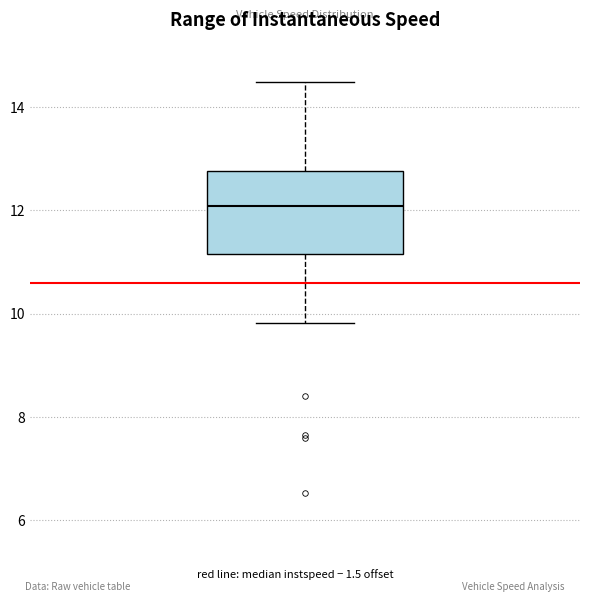

Where does the upper whisker of the box end on the y-axis? The values are not printed on the chart, so give them approximately, as read against the axis.

14.4